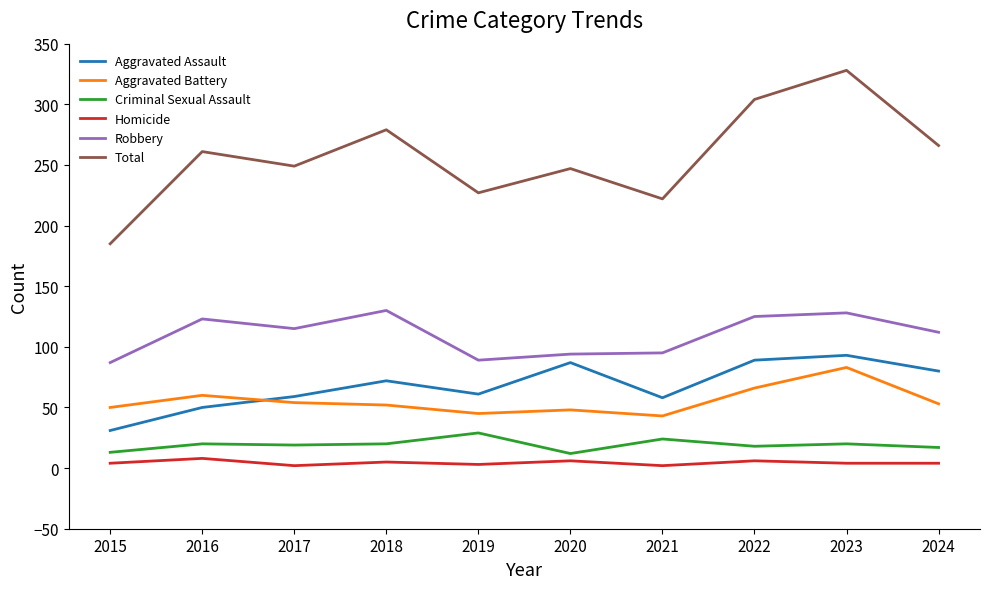

What is the minimum value for Criminal Sexual Assault?

12